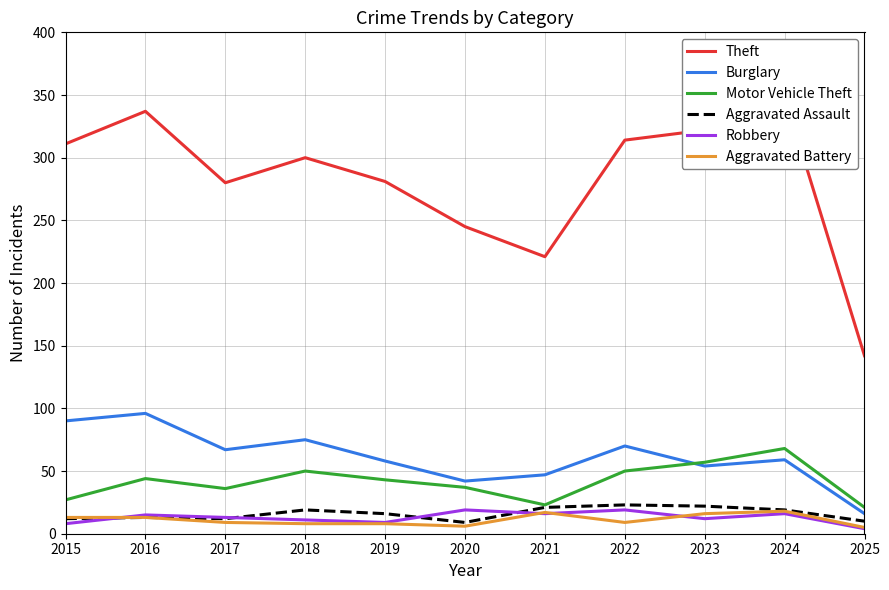

Rank the series by their maximum value, from lowest to highest.

Aggravated Battery, Robbery, Aggravated Assault, Motor Vehicle Theft, Burglary, Theft